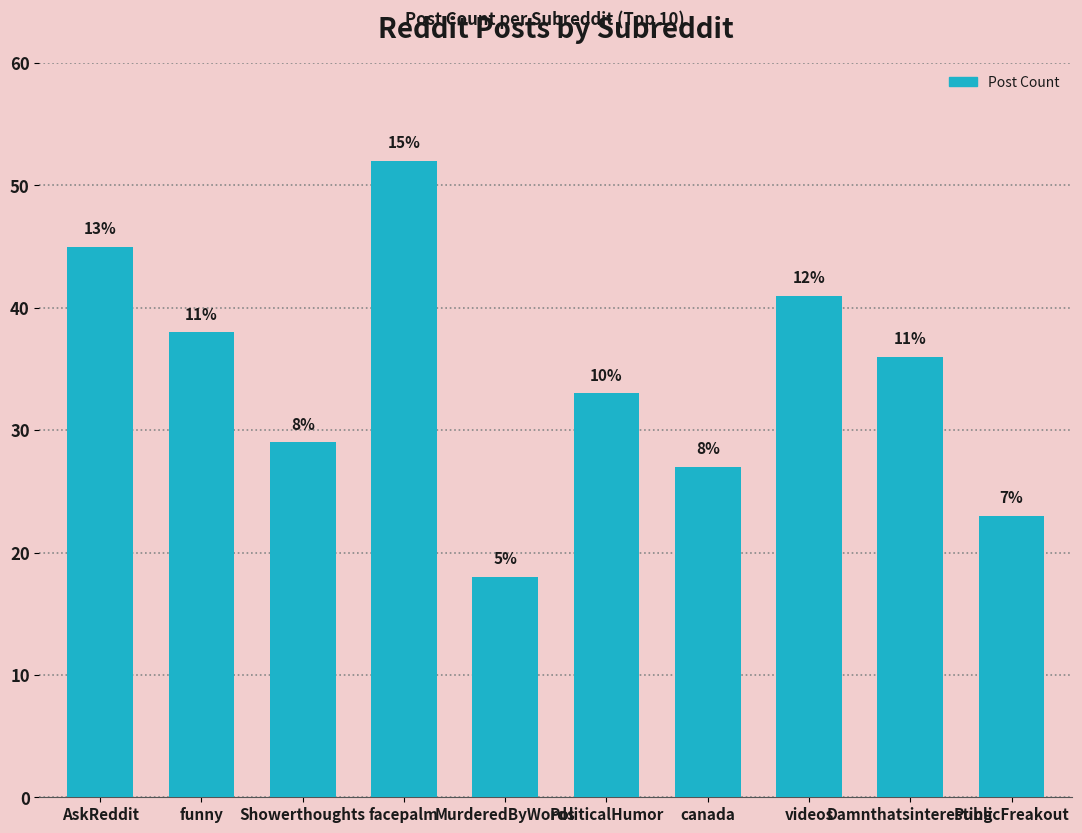

What is the smallest value displayed?

18